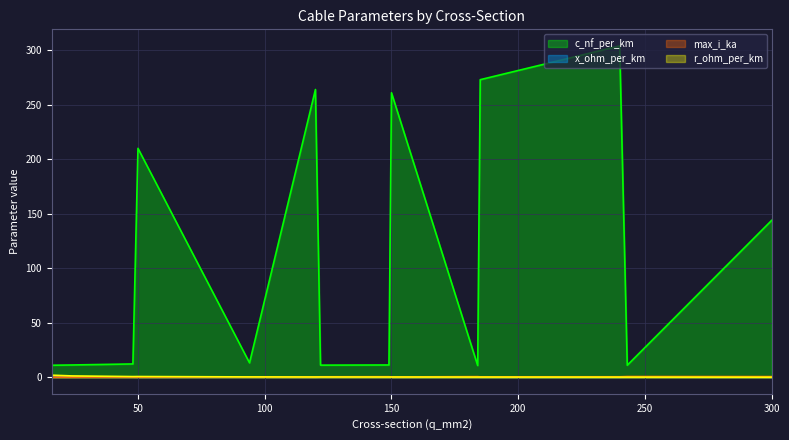

Where do x_ohm_per_km and max_i_ka first cross each other?

48 and 50